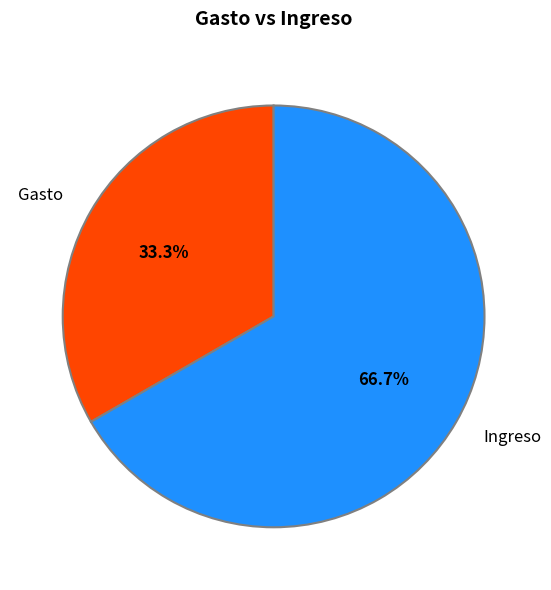

Between Ingreso and Gasto, which is larger?

Ingreso